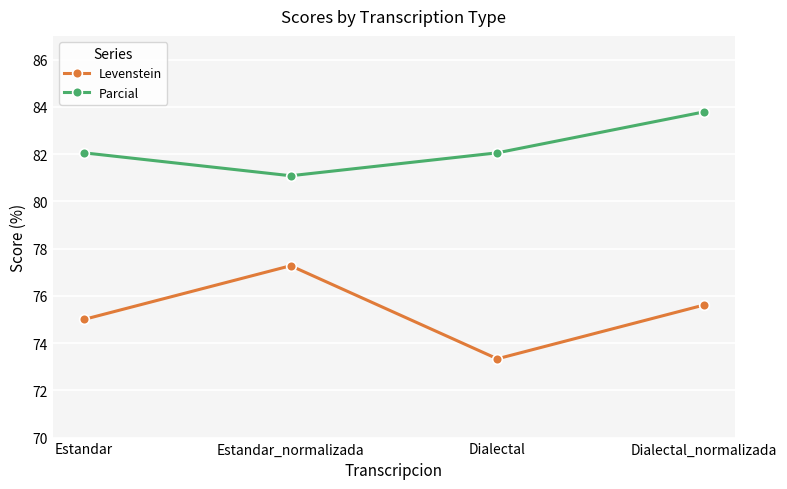

At which category does Parcial reach its first local valley?

Estandar_normalizada